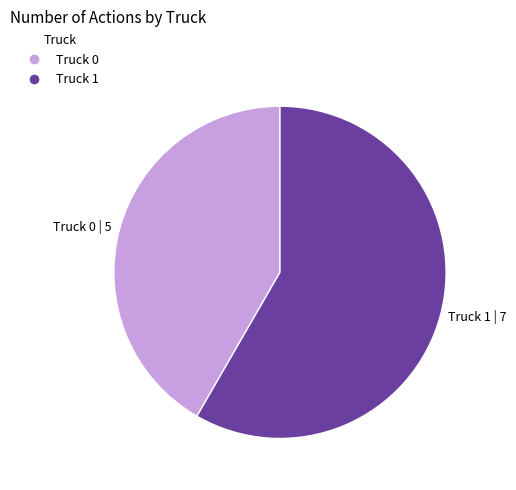

Rank the categories by value from highest to lowest.

Truck 1, Truck 0